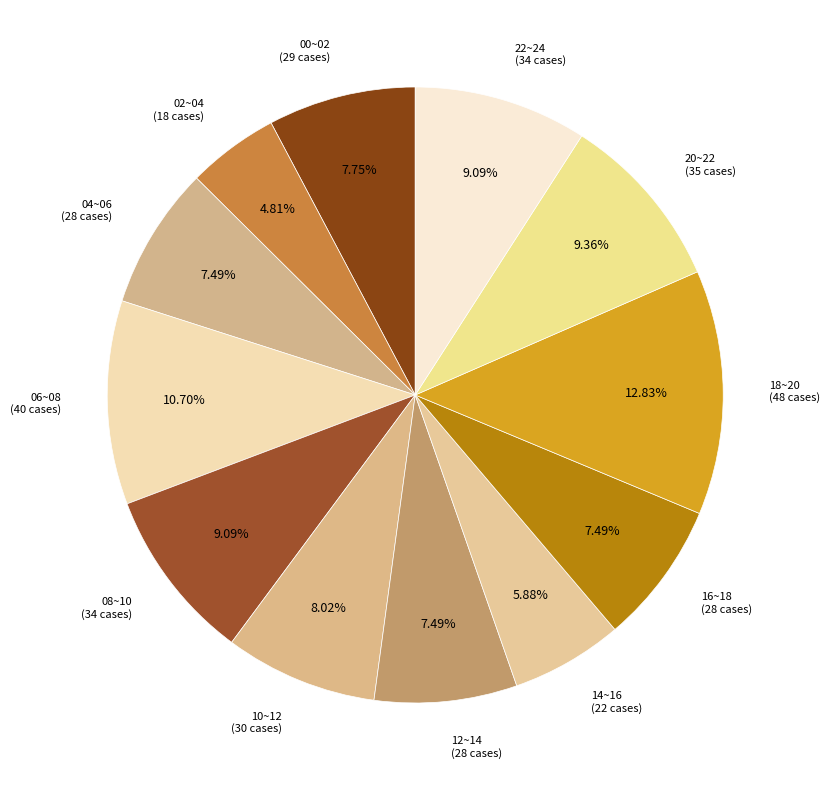

Approximately how many times larger is the value at 04~06 compared to 18~20?

0.6